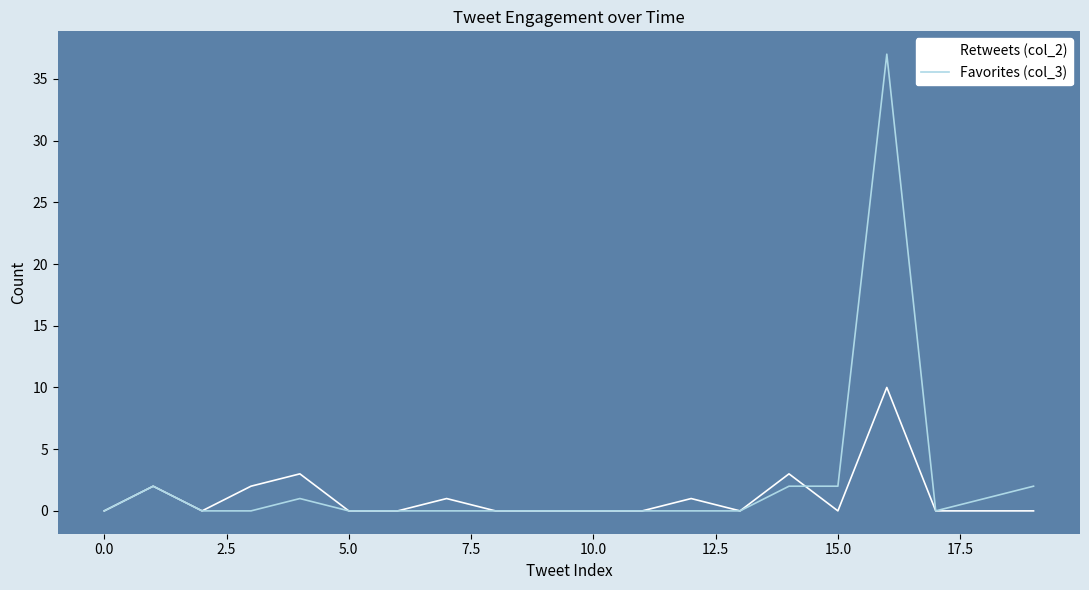

Reading right to left, what are all the values shown in this chart?

Retweets (col_2): 0	0	0	10	0	3	0	1	0	0	0	0	1	0	0	3	2	0	2	0
Favorites (col_3): 2	1	0	37	2	2	0	0	0	0	0	0	0	0	0	1	0	0	2	0